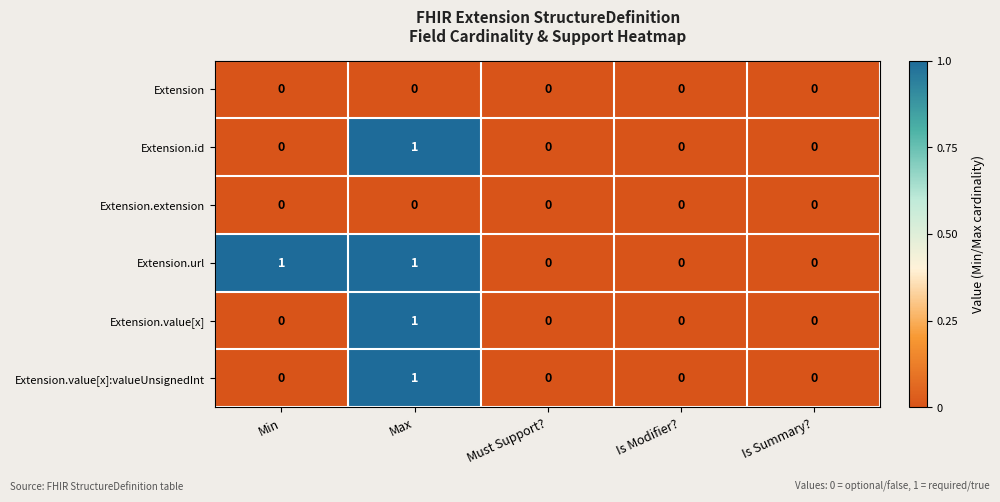

Which series changed the most between Min and Must Support??

Extension.url